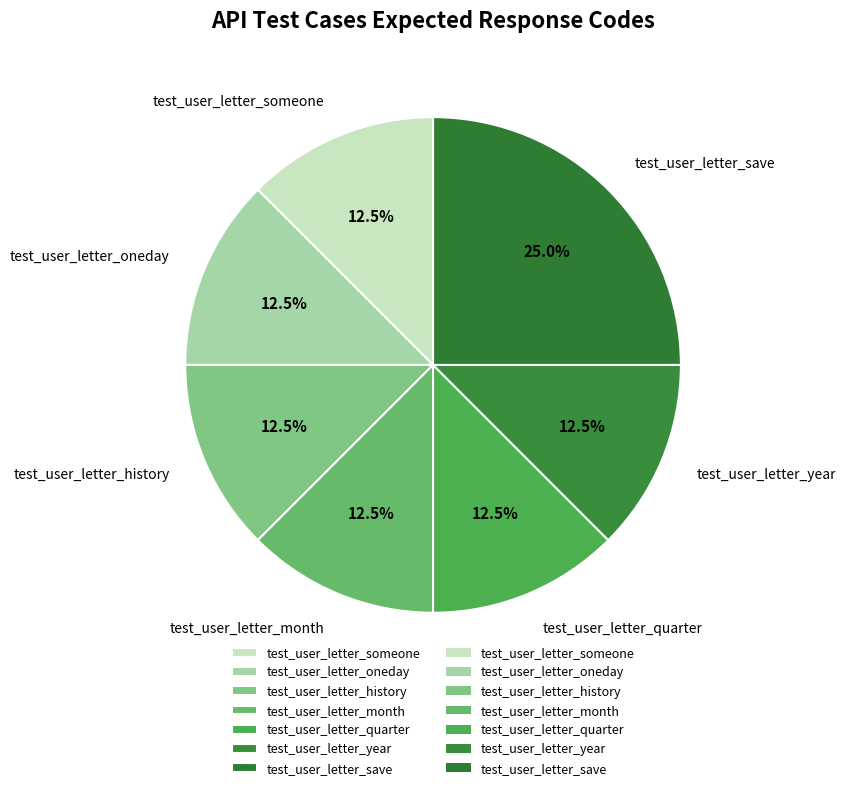

Is there any slice that represents more than half of the pie?

No